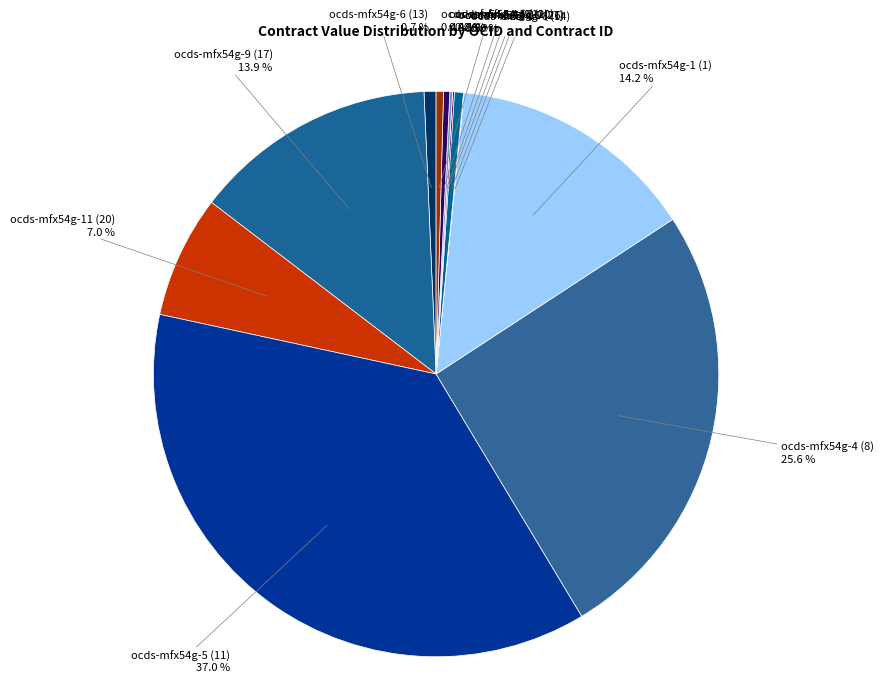

Rank the categories by value from lowest to highest.

ocds-mfx54g-6 (14), ocds-mfx54g-11 (27), ocds-mfx54g-5 (10), ocds-mfx54g-5 (12), ocds-mfx54g-4 (9), ocds-mfx54g-9 (26), ocds-mfx54g-6 (13), ocds-mfx54g-11 (20), ocds-mfx54g-9 (17), ocds-mfx54g-1 (1), ocds-mfx54g-4 (8), ocds-mfx54g-5 (11)